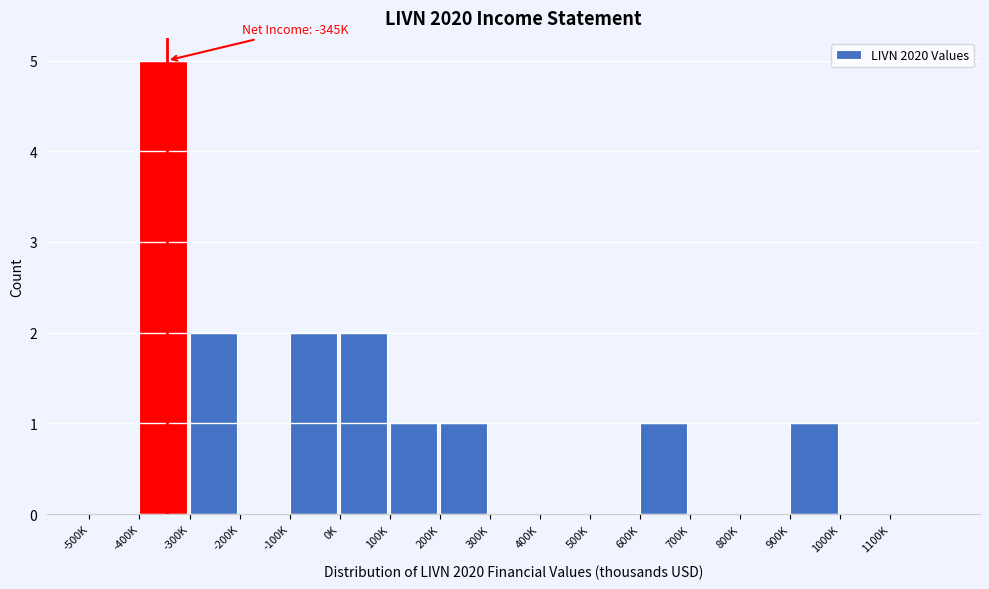

Reading right to left, list all the values displayed in this chart.

1100K=0	1000K=0	900K=1	800K=0	700K=0	600K=1	500K=0	400K=0	300K=0	200K=1	100K=1	0K=2	-100K=2	-200K=0	-300K=2	-400K=5	-500K=0